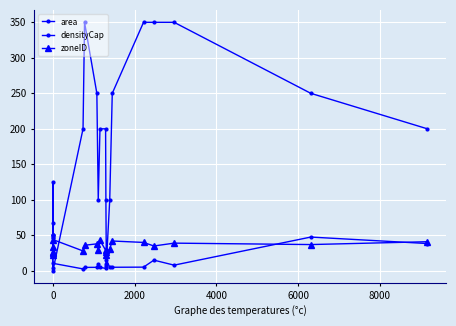

What is the value of the zoneID point at the 14th from the left?

31.0